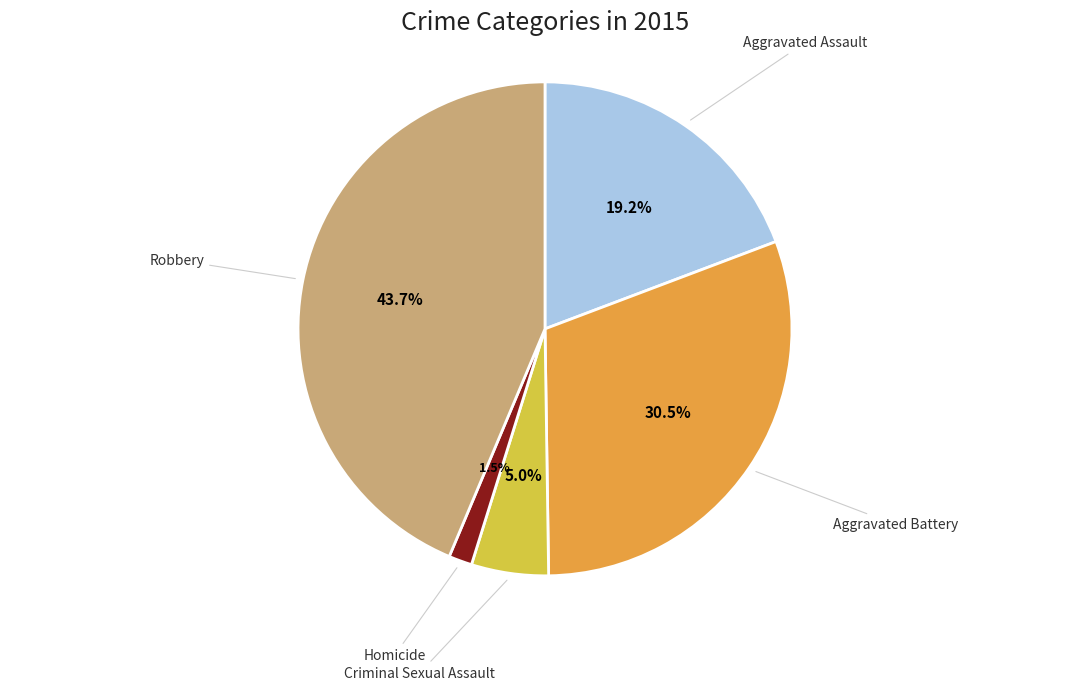

Rank the categories by value from highest to lowest.

Robbery, Aggravated Battery, Aggravated Assault, Criminal Sexual Assault, Homicide